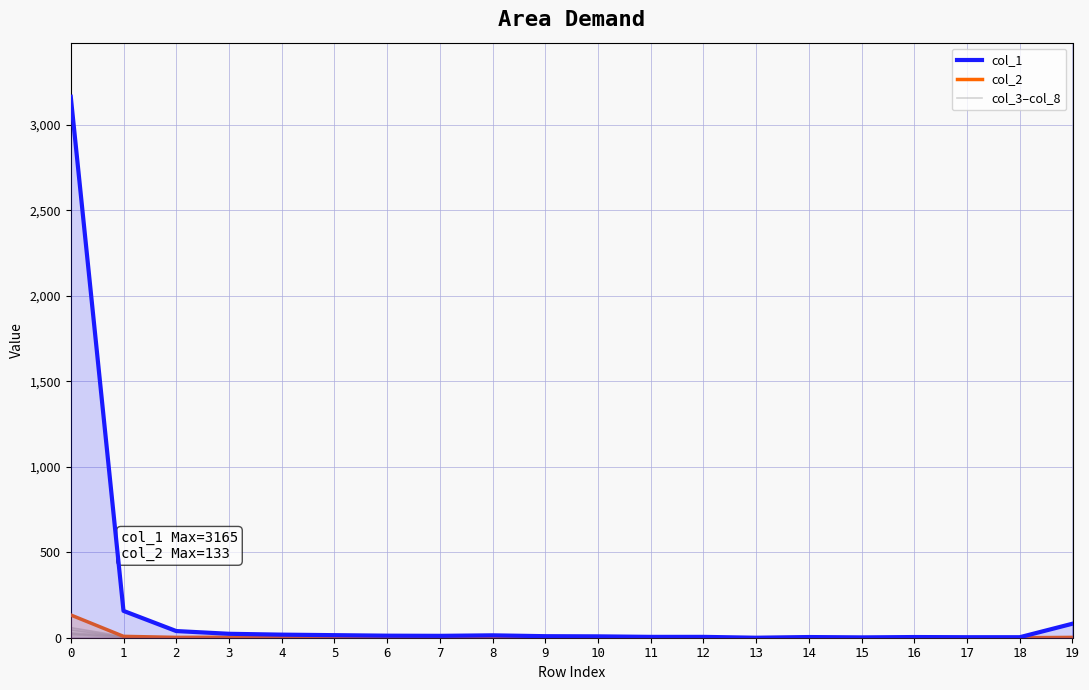

At 5, list the series in order from smallest to largest.

col_3, col_5, col_2, col_4, col_8, col_1